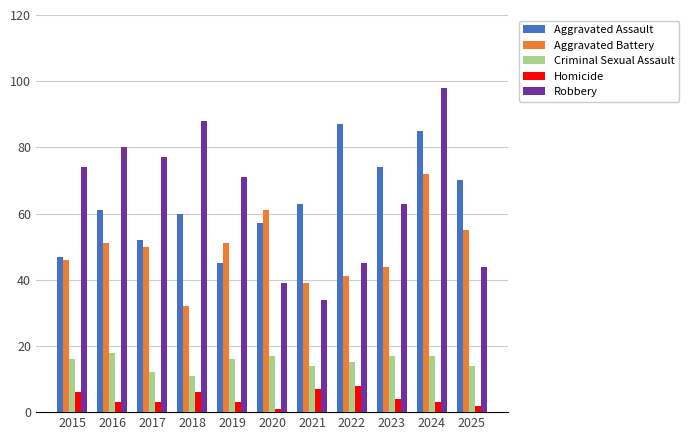

List the series in order of their peak value, highest first.

Robbery, Aggravated Assault, Aggravated Battery, Criminal Sexual Assault, Homicide